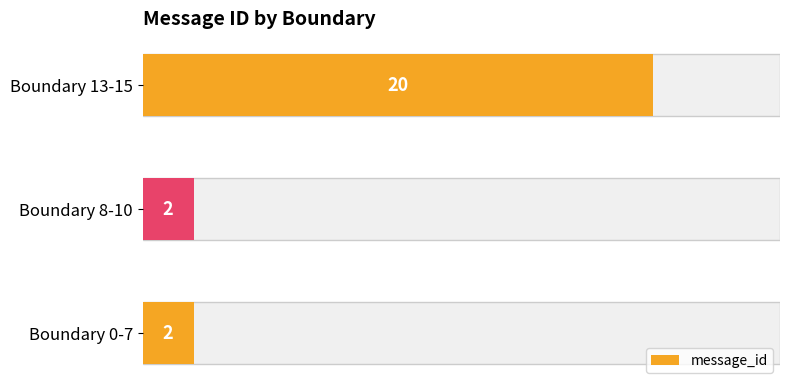

What is the sum of all values?

24